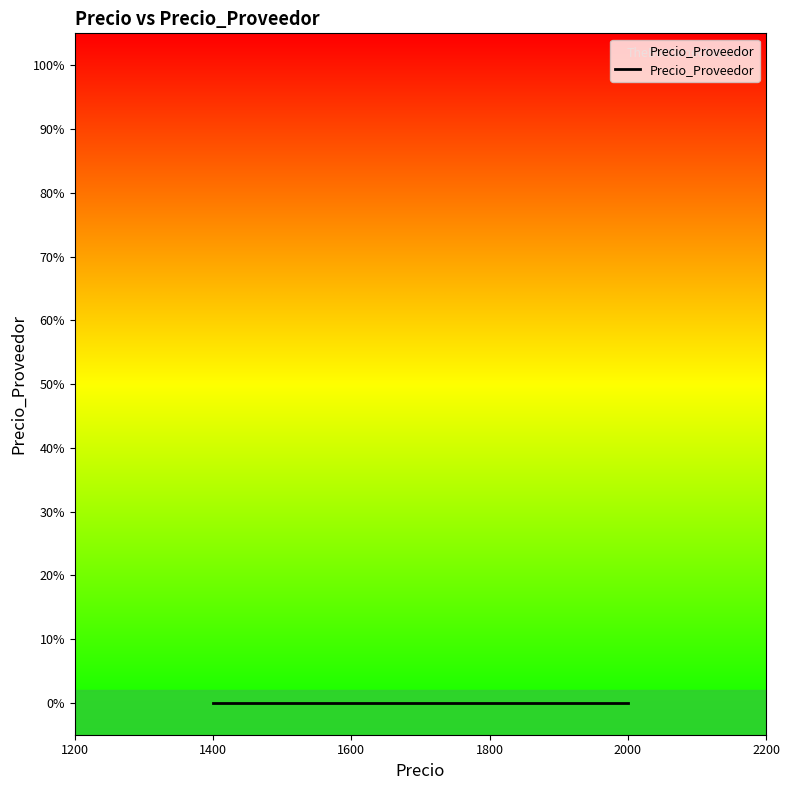

Is it true that Precio equals 2818 at Alpha 950?

False